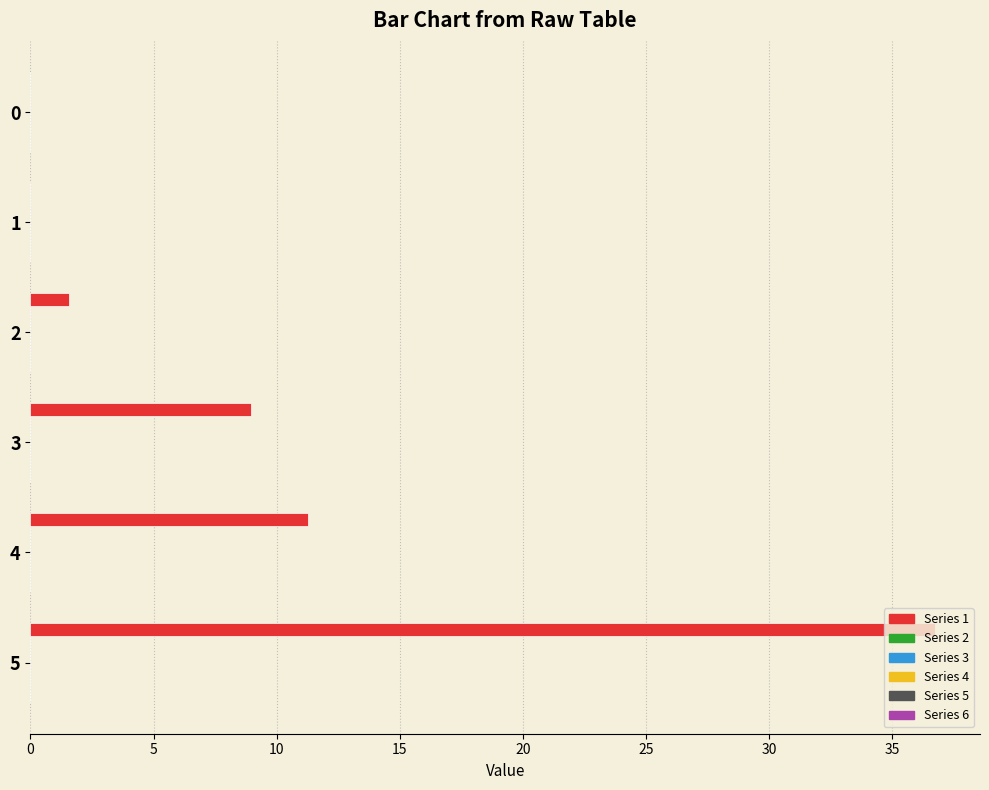

What is the sum of all values?

58.5